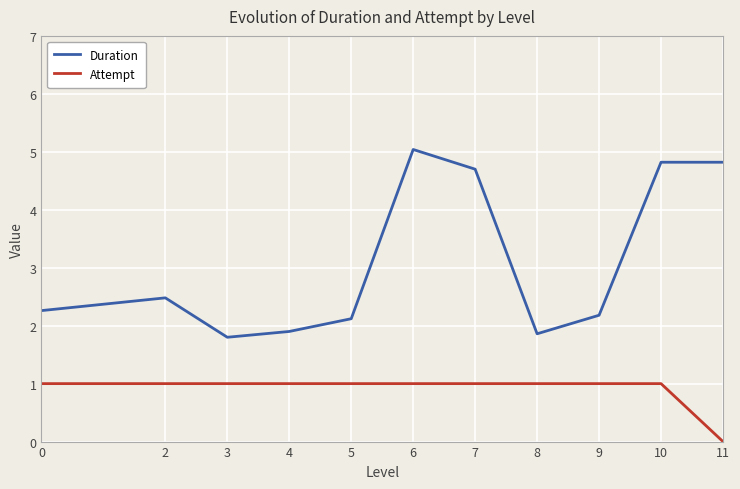

Rank the series by their average value, from highest to lowest.

Duration, Attempt